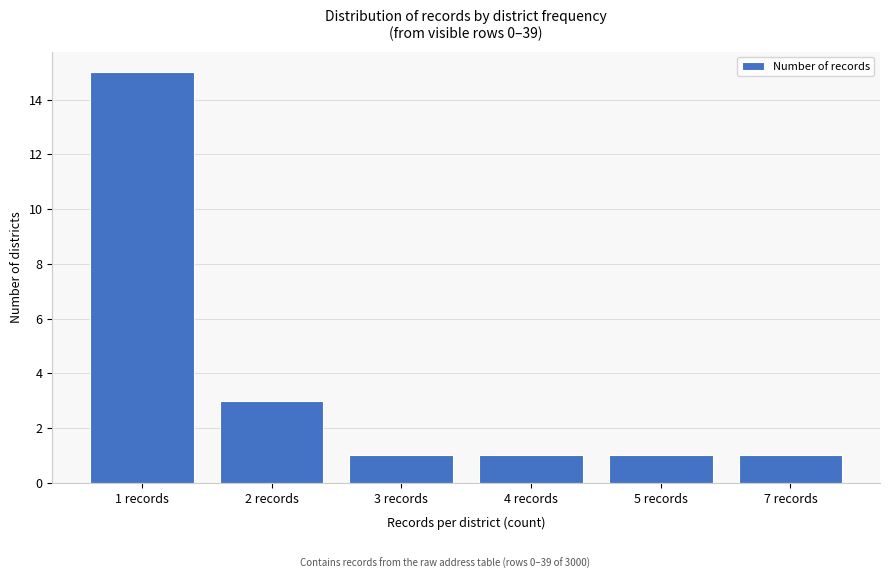

Reading left to right, extract all data points from this chart.

15	3	1	1	1	1